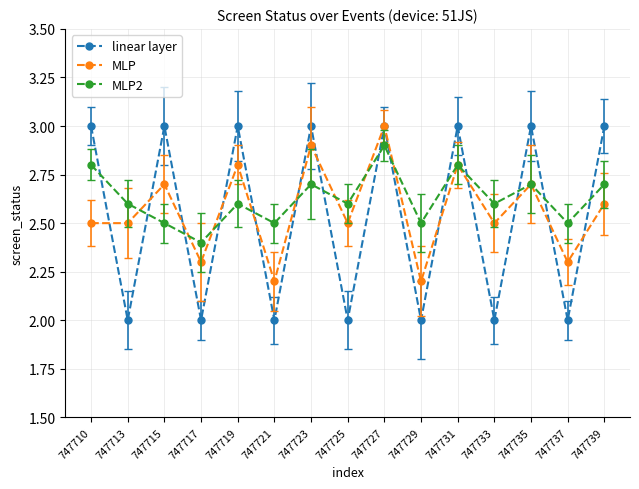

What are all the series names shown in the legend?

linear layer, MLP, MLP2